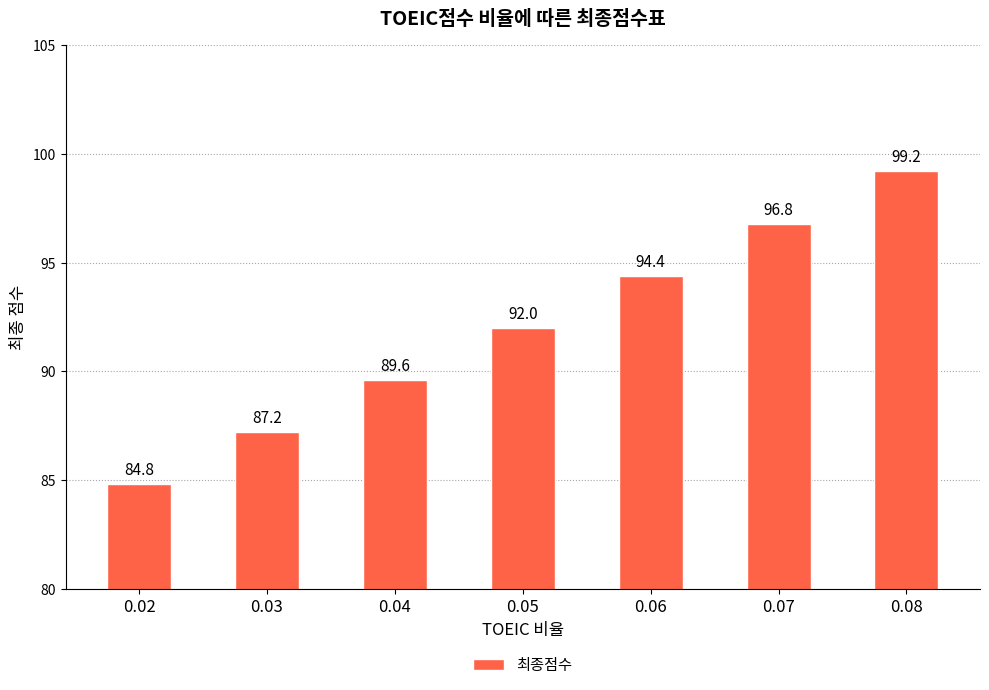

Reading left to right, transcribe all the data shown in this chart.

0.02=84.8	0.03=87.2	0.04=89.6	0.05=92.0	0.06=94.4	0.07=96.8	0.08=99.2